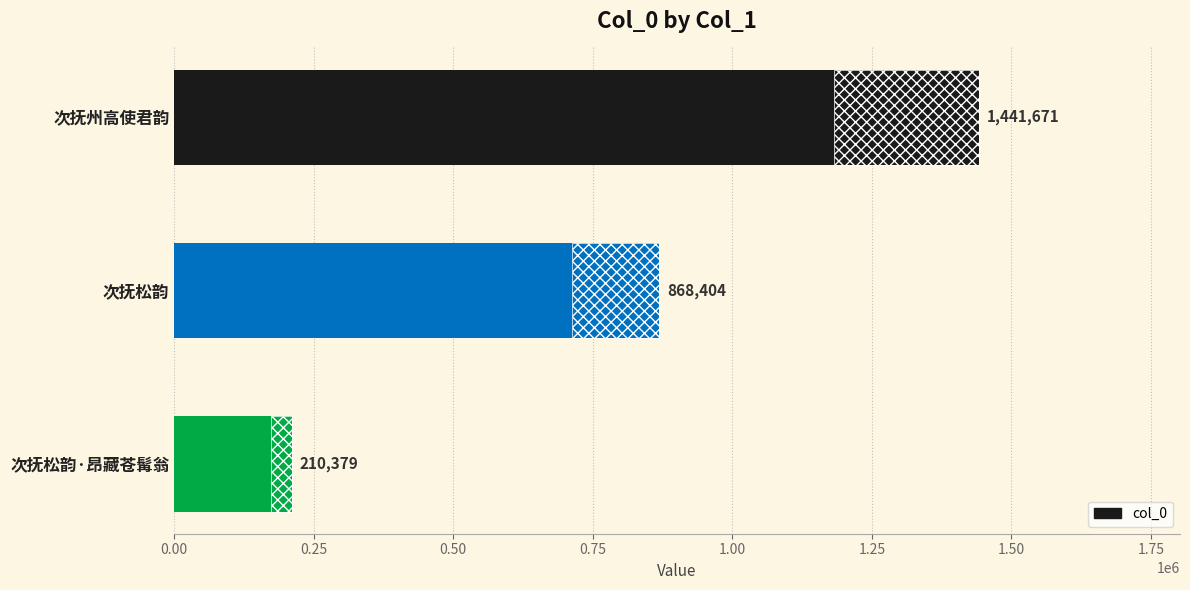

How many bars are there in total?

3